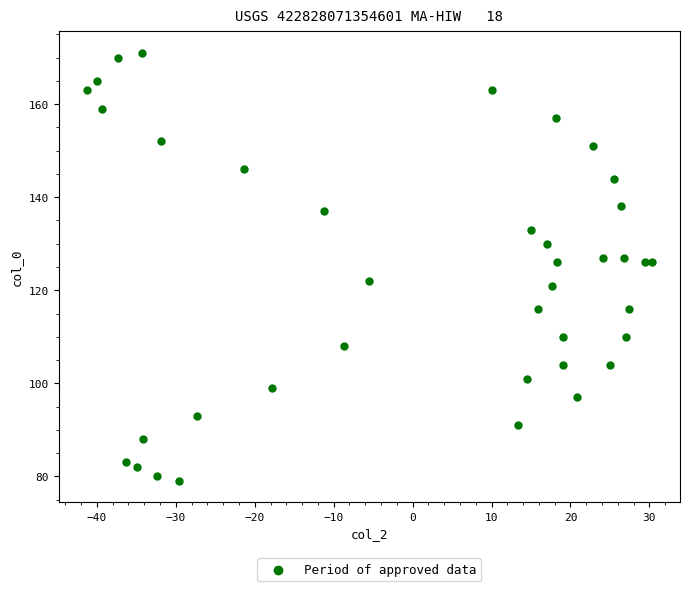

What is the range of Y values (max minus min)?

92